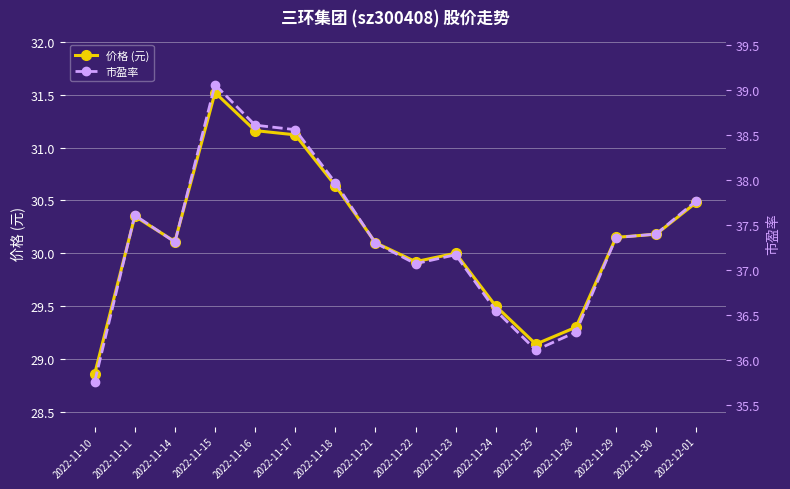

At which category does 市盈率 reach its first local peak?

2022-11-11